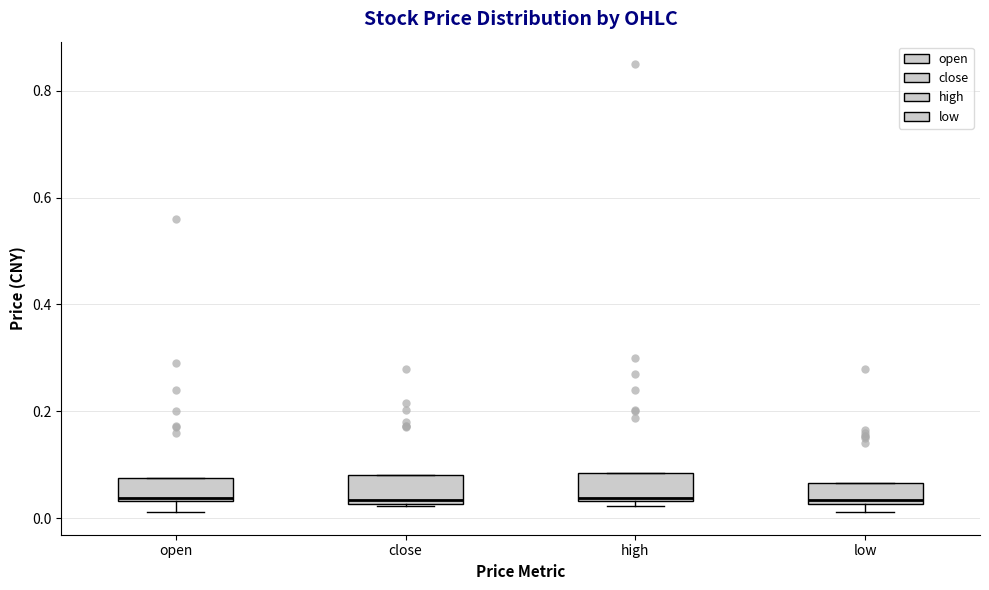

Reading left to right, transcribe this box plot: for each box, give where its median line is, the range the box spans, and where its two whiskers end, as read against the y-axis. The values are not printed on the chart, so give them approximately, as read against the axis.

open: median 0.04, box 0.04 to 0.08, whiskers 0.02 to 0.08
close: median 0.04, box 0.02 to 0.08, whiskers 0.02 to 0.08
high: median 0.04, box 0.04 to 0.08, whiskers 0.02 to 0.08
low: median 0.04, box 0.02 to 0.06, whiskers 0.02 (just below the box's lower edge) to 0.06